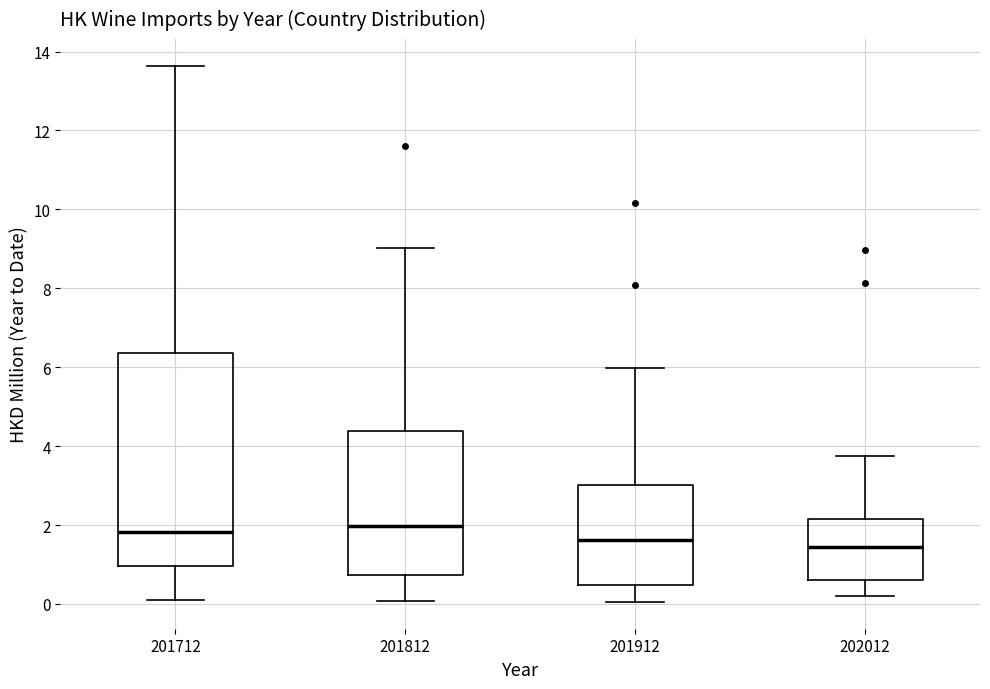

Reading left to right, transcribe this box plot: for each box, give where its median line is, the range the box spans, and where its two whiskers end, as read against the y-axis. The values are not printed on the chart, so give them approximately, as read against the axis.

201712: median 1.8, box 1.0 to 6.4, whiskers 0.2 to 13.6
201812: median 2.0, box 0.8 to 4.4, whiskers 0.0 to 9.0
201912: median 1.6, box 0.4 to 3.0, whiskers 0.0 to 6.0
202012: median 1.4, box 0.6 to 2.2, whiskers 0.2 to 3.8